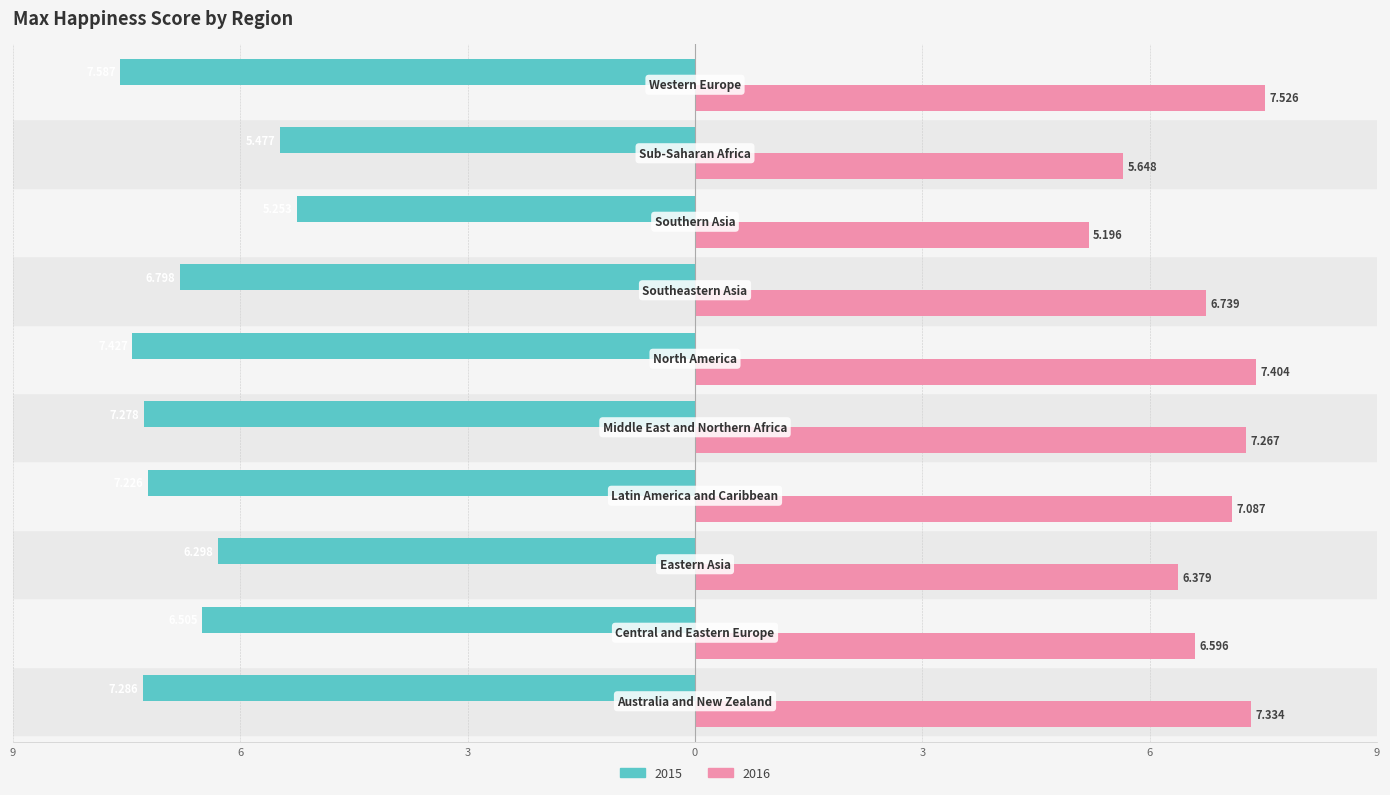

List the series in order of their overall mean, lowest first.

2015, 2016